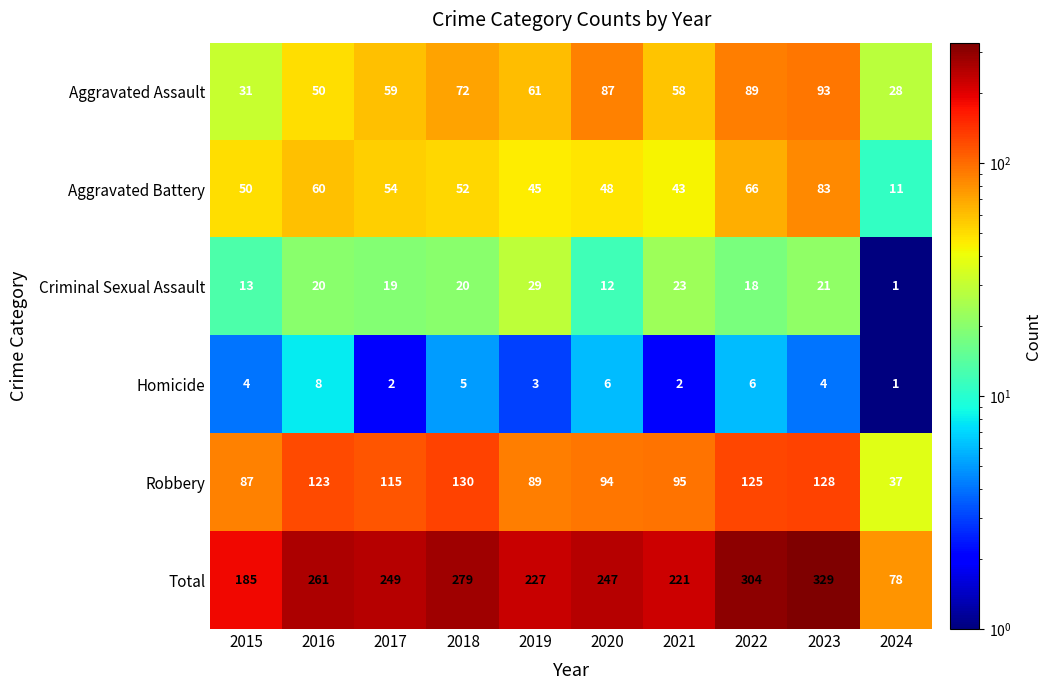

What is the spread (max minus min) of values at 2023?

325